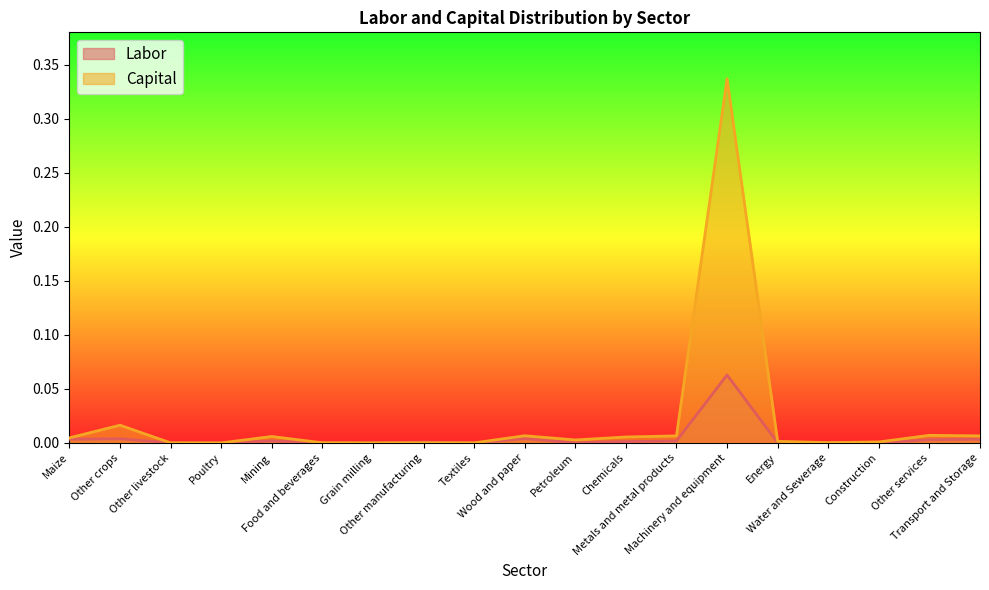

What is the maximum value shown in the chart?

0.3